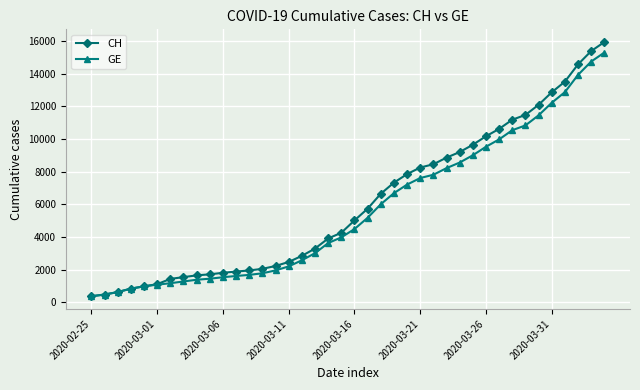

What is the value of the GE point at the 31st from the left?

9520